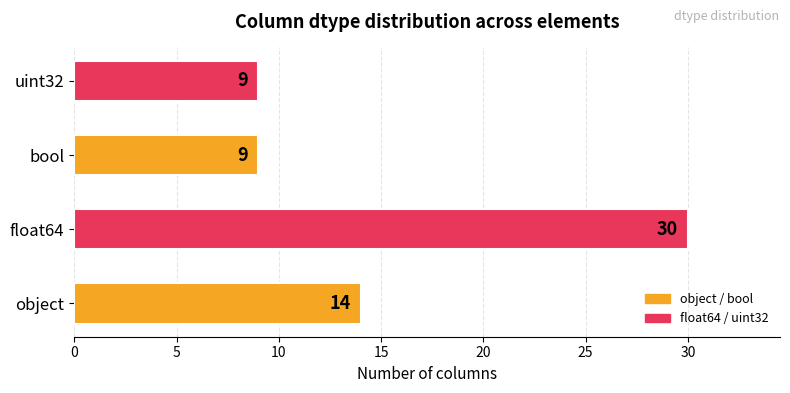

The value at bool is 9. True or false?

True